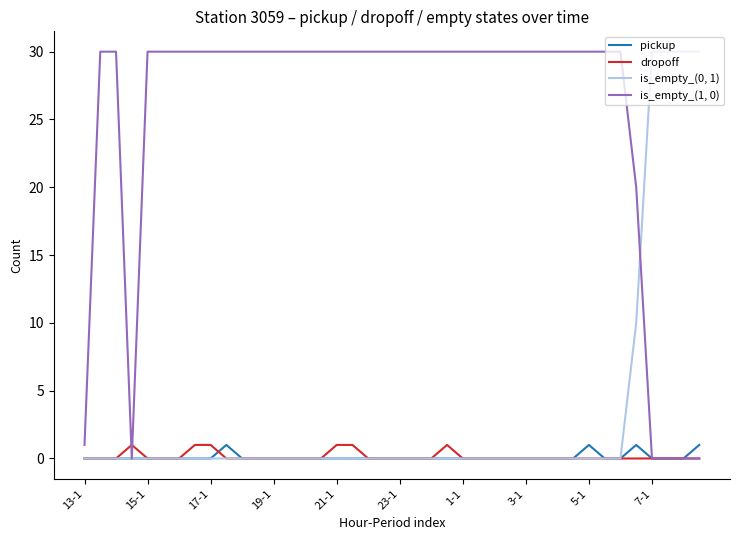

True or false: pickup has more than 1 points higher than both neighbors.

True